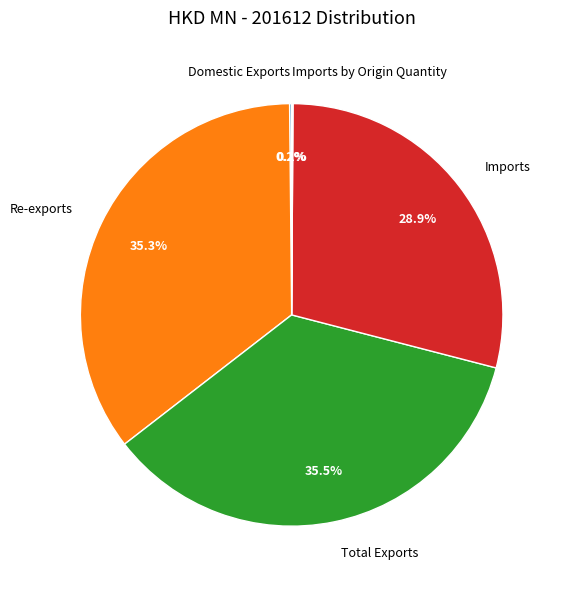

To the nearest percent, what is the average slice percentage?

20%